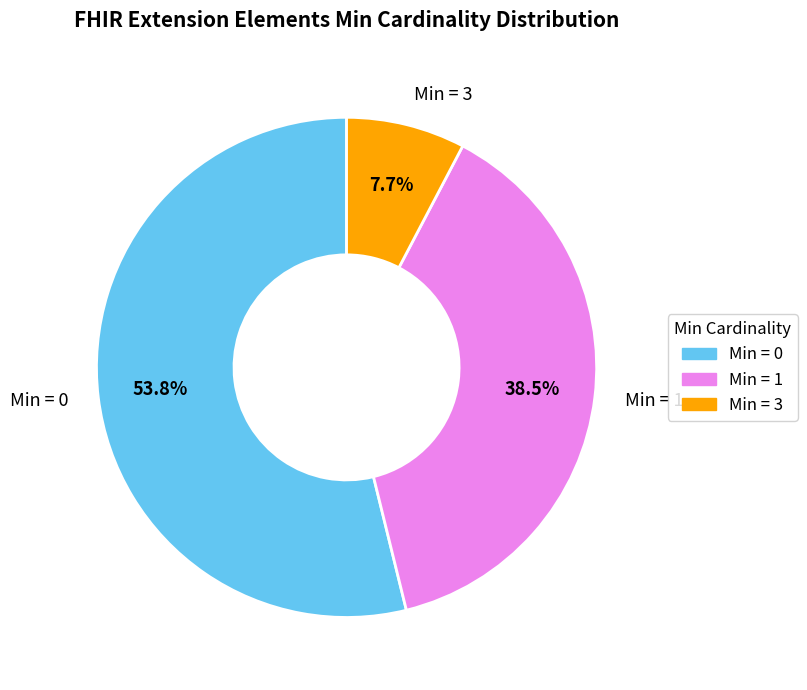

What is the ratio of the value at Min = 0 to the value at Min = 3?

7.0